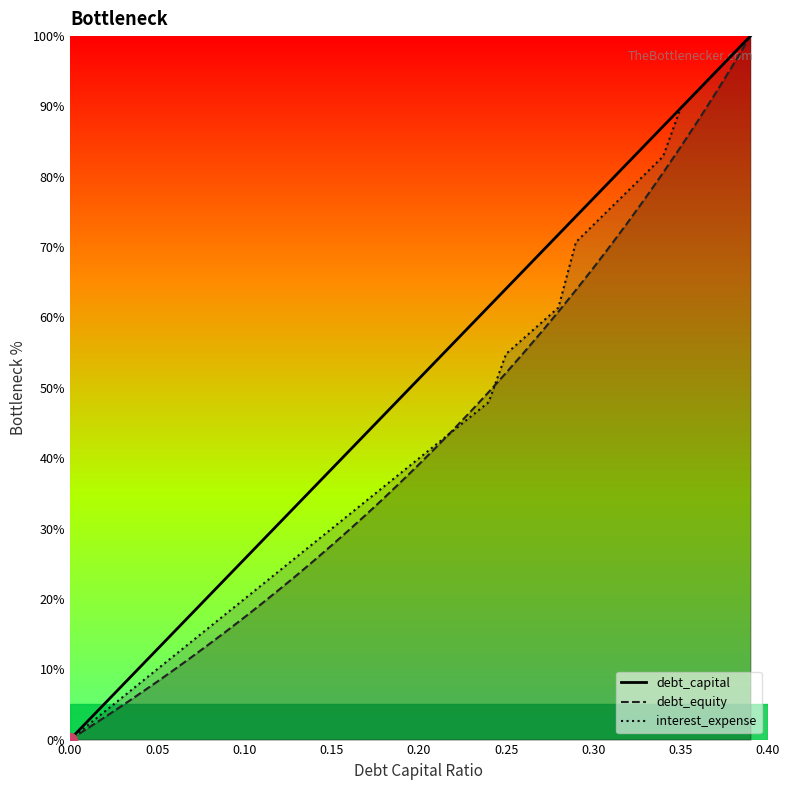

Which series has the largest total across all categories?

debt_capital